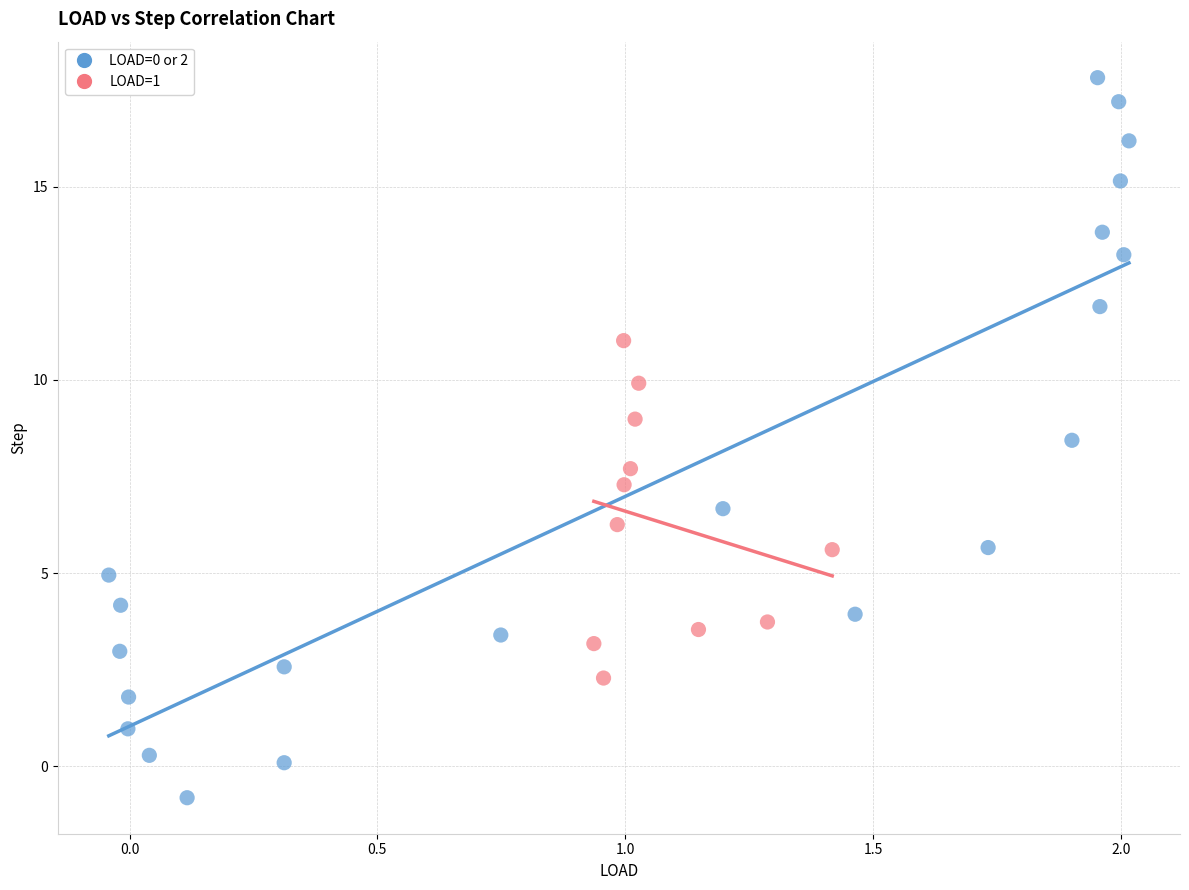

Which series reaches the minimum Y coordinate?

LOAD=0 or 2